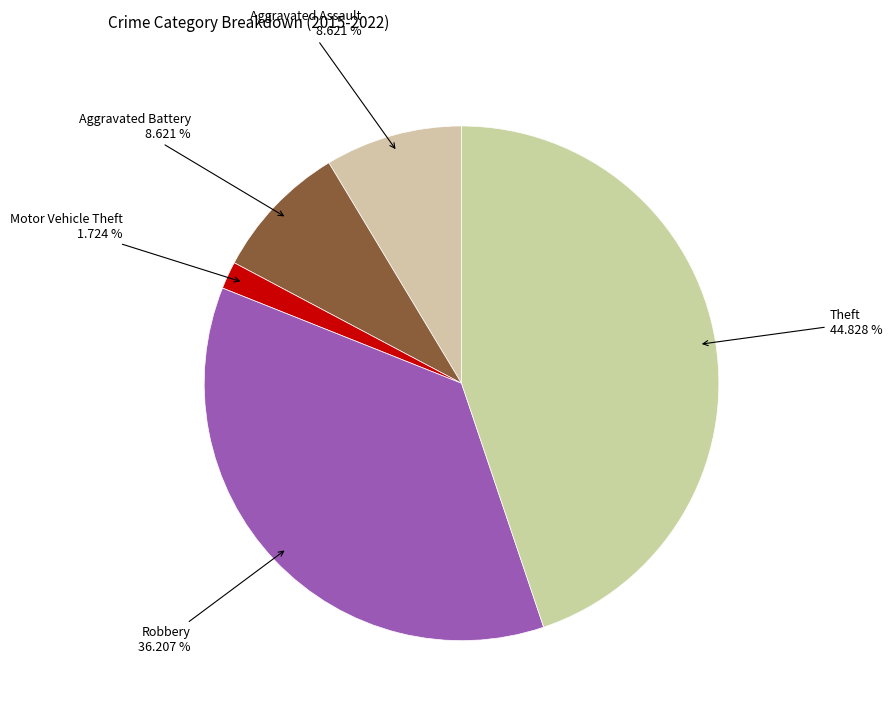

To the nearest percent, what is the average slice percentage?

20%